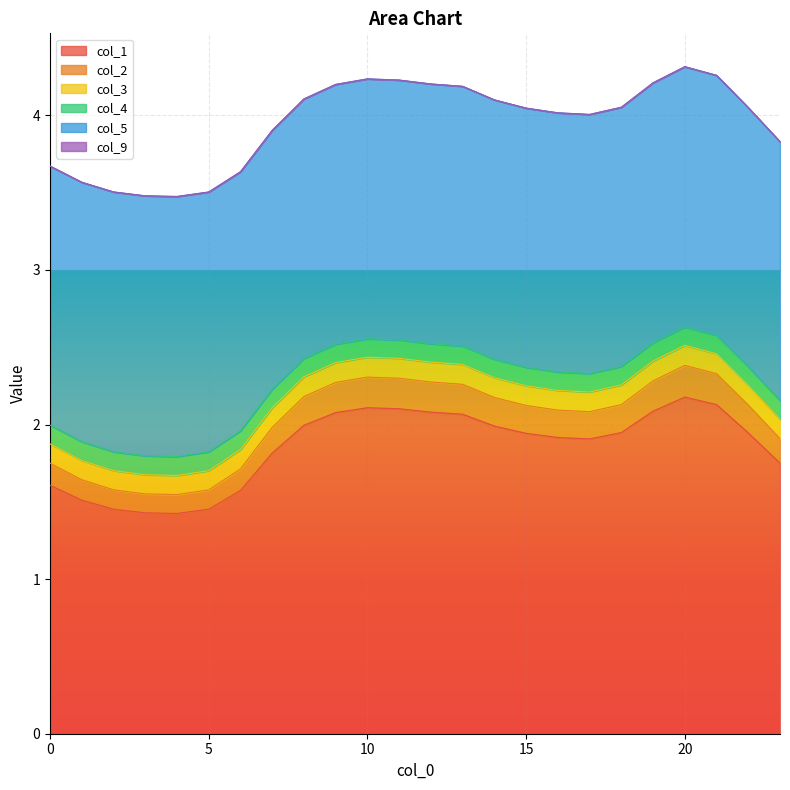

How many lines are shown in the chart?

6